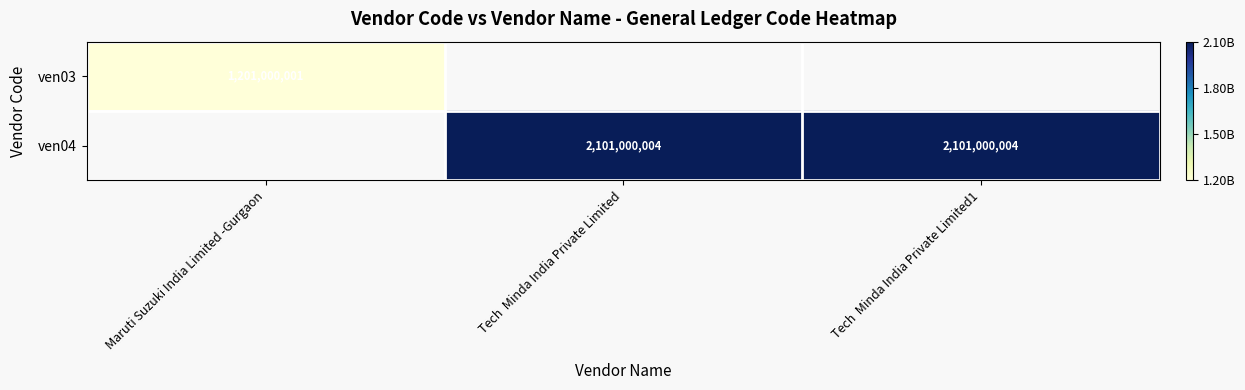

How many distinct data groups are displayed?

2